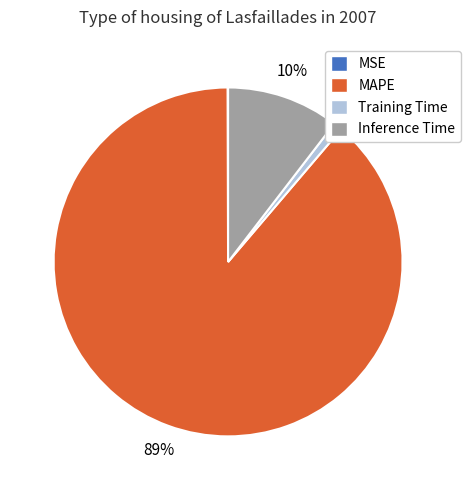

Does any single category account for the majority?

Yes